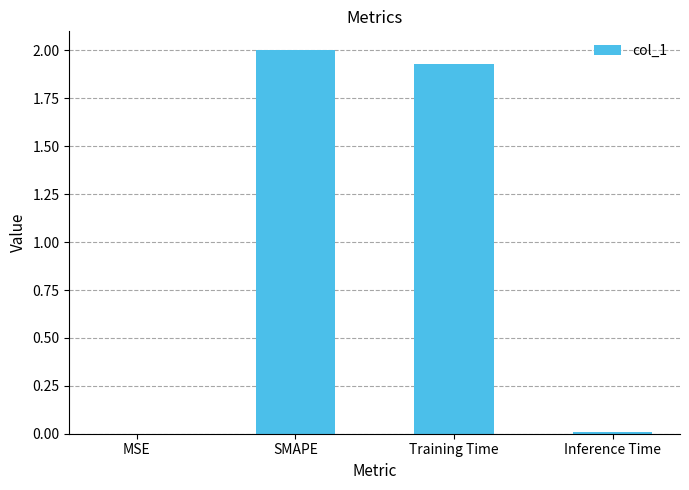

Read the value at SMAPE.

2.0